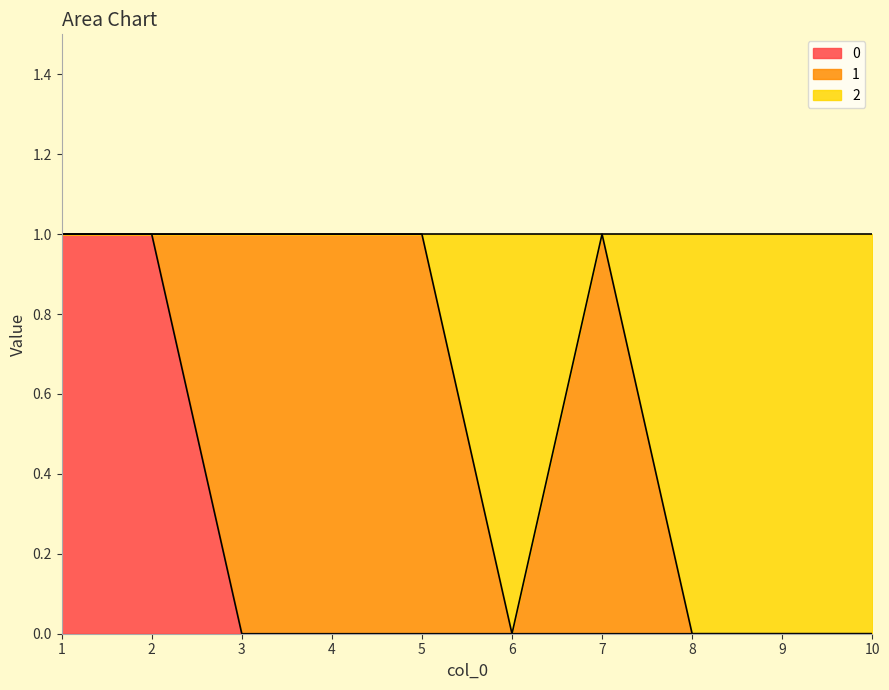

True or false: 0 has a value of 0 at 8.

True